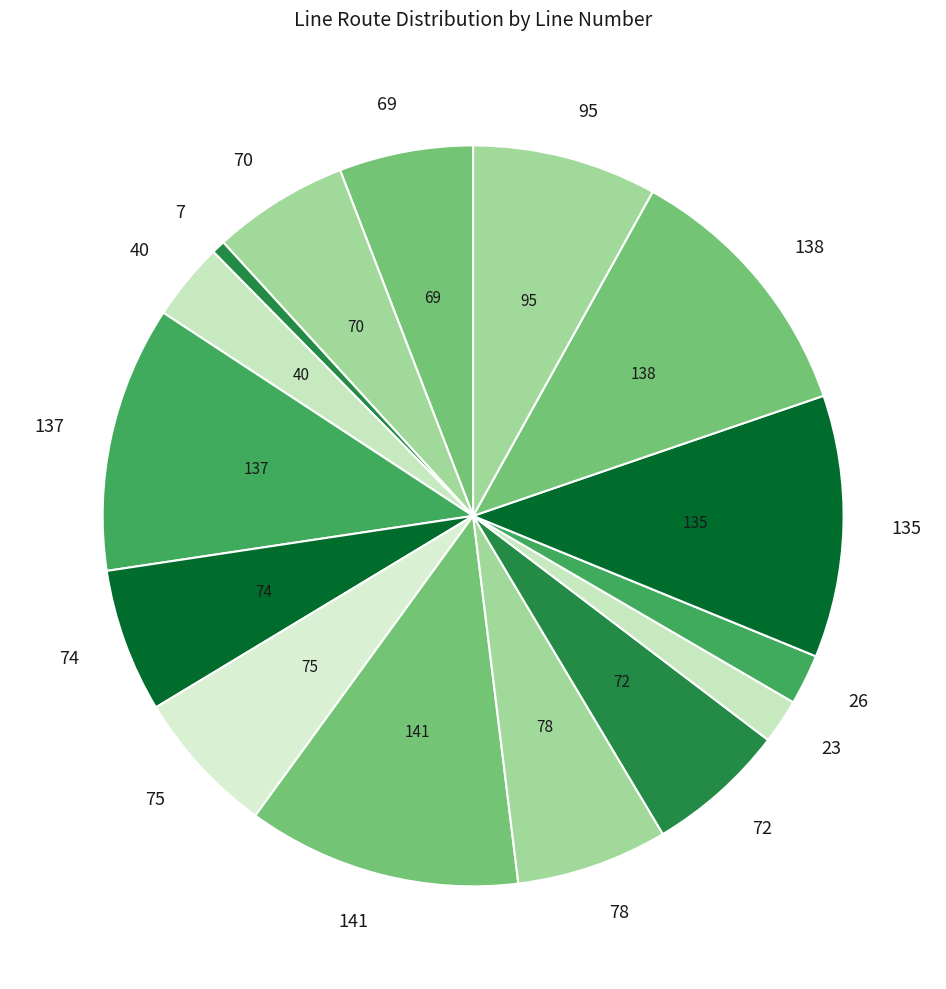

Is it true that 74 is 1% of the pie?

False